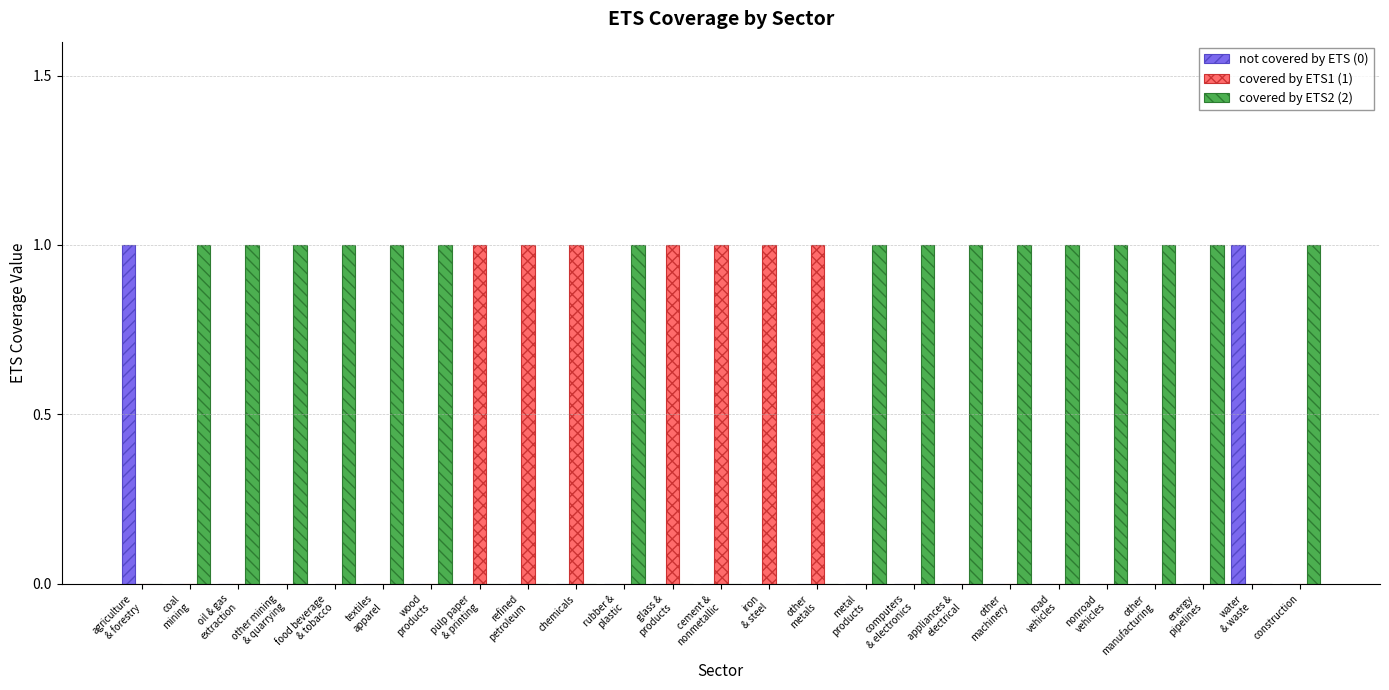

Which series has the largest total across all categories?

covered by ETS2 (2)